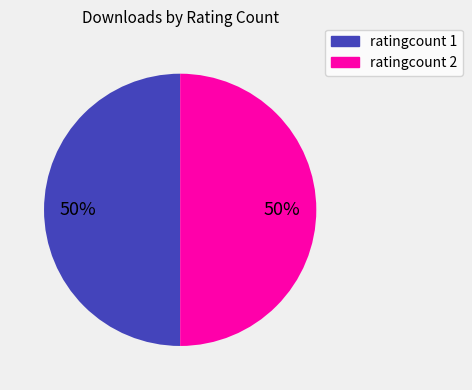

The ratingcount 2 slice represents 50% of the pie. True or false?

True